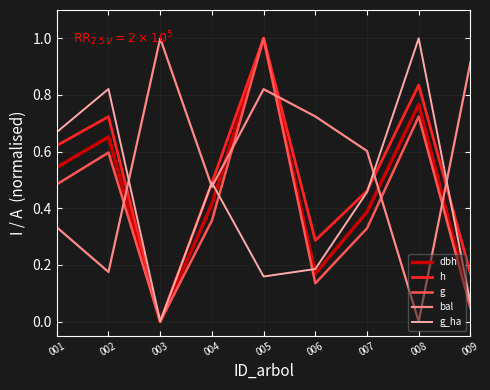

At which category does g_ha reach its first local valley?

003